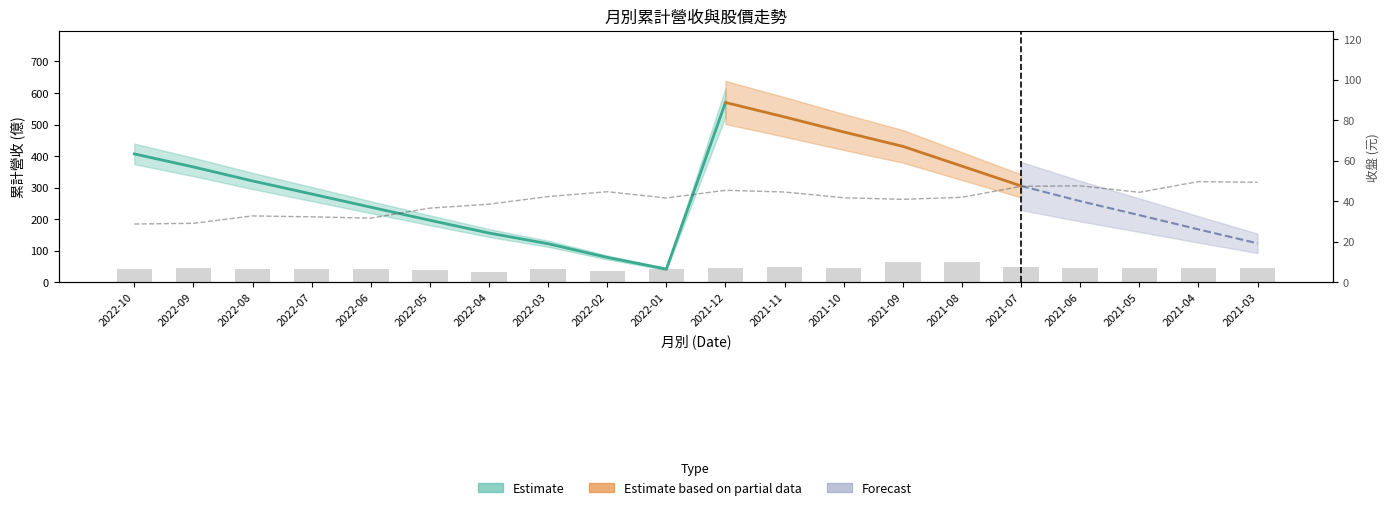

List the labels in order of 單月營收 value, largest first.

2021-08, 2021-09, 2021-07, 2021-11, 2021-12, 2021-10, 2021-05, 2022-09, 2021-06, 2021-04, 2021-03, 2022-03, 2022-07, 2022-01, 2022-06, 2022-08, 2022-10, 2022-05, 2022-02, 2022-04